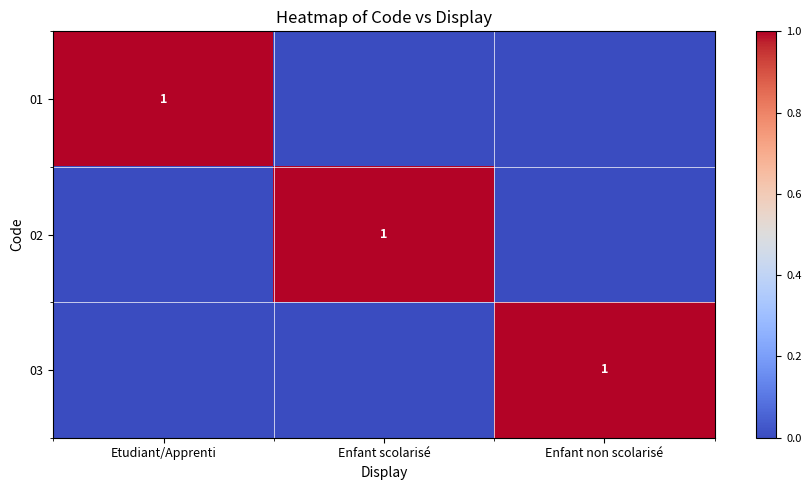

True or false: 02 has a value of 1 at Enfant scolarisé.

True